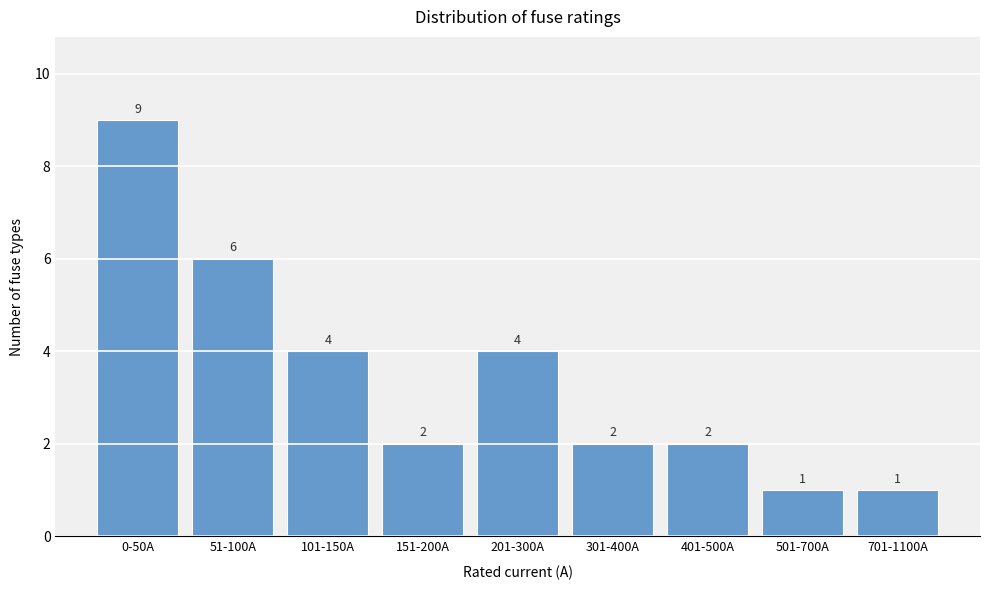

Reading left to right, list all the values displayed in this chart.

9	6	4	2	4	2	2	1	1